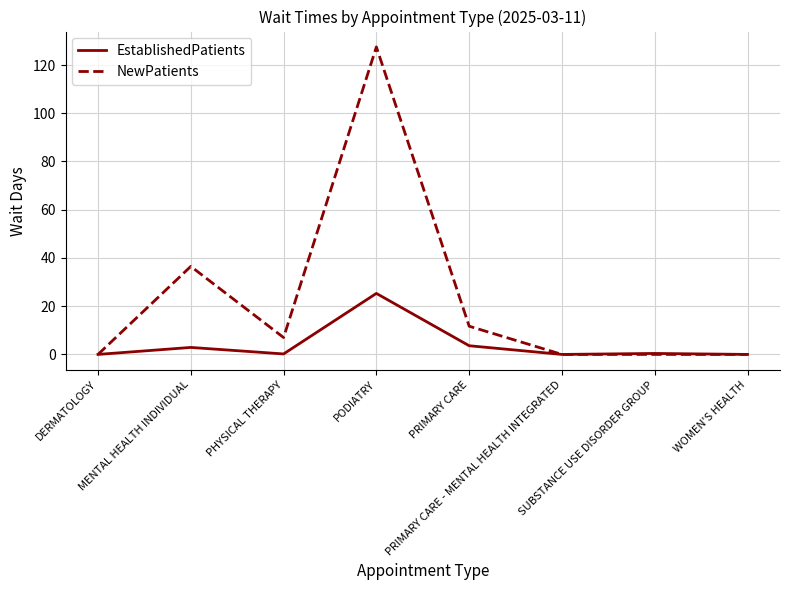

What position from the left is SUBSTANCE USE DISORDER GROUP?

7